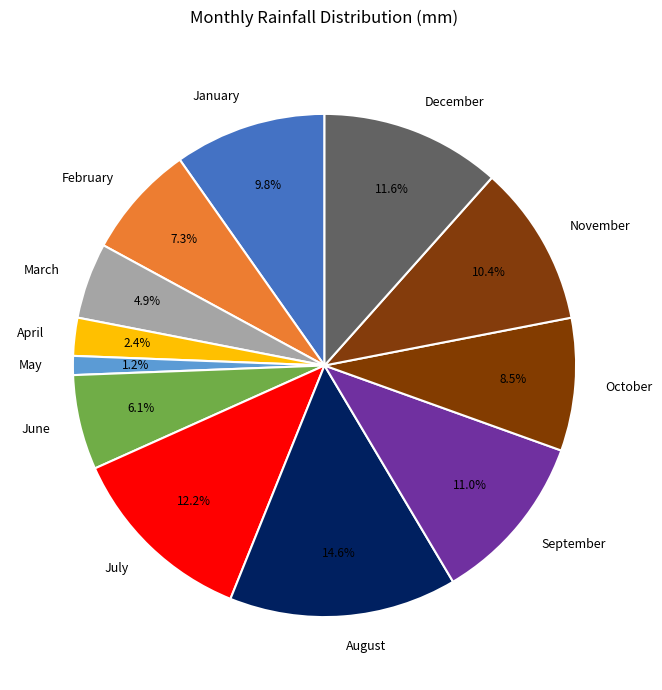

Do September and December together represent more than half of the pie?

No